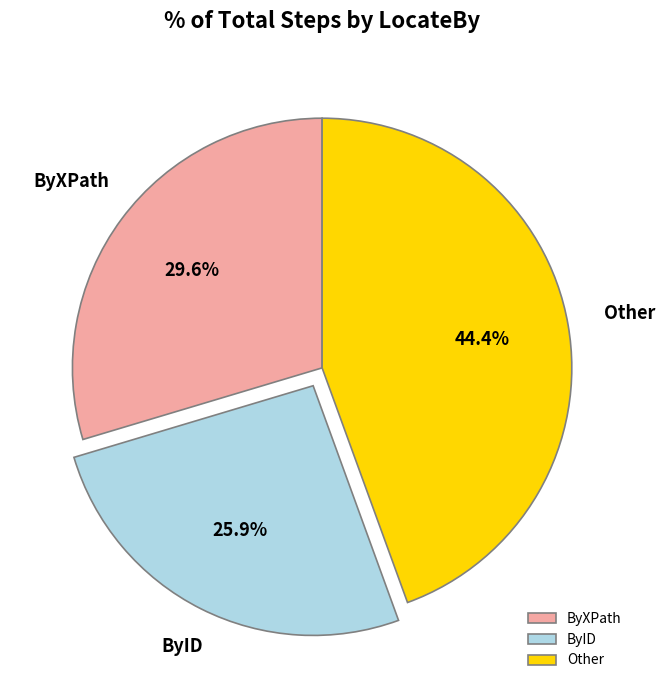

To the nearest percent, what portion does ByXPath represent?

30%